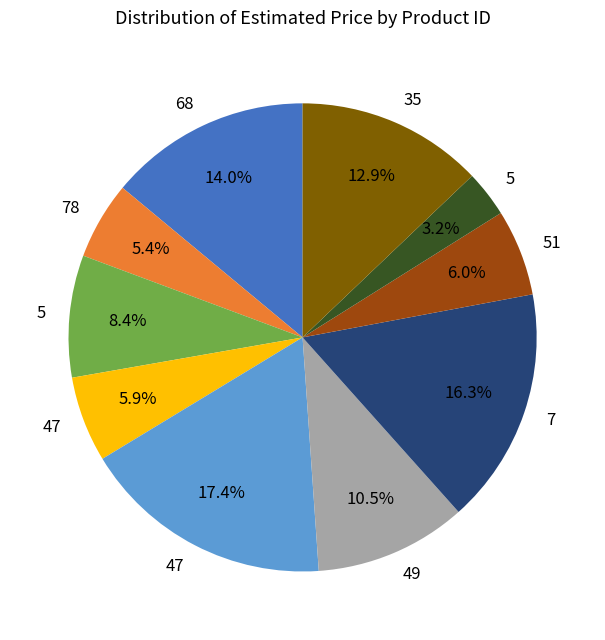

Is there a majority slice in this chart?

No